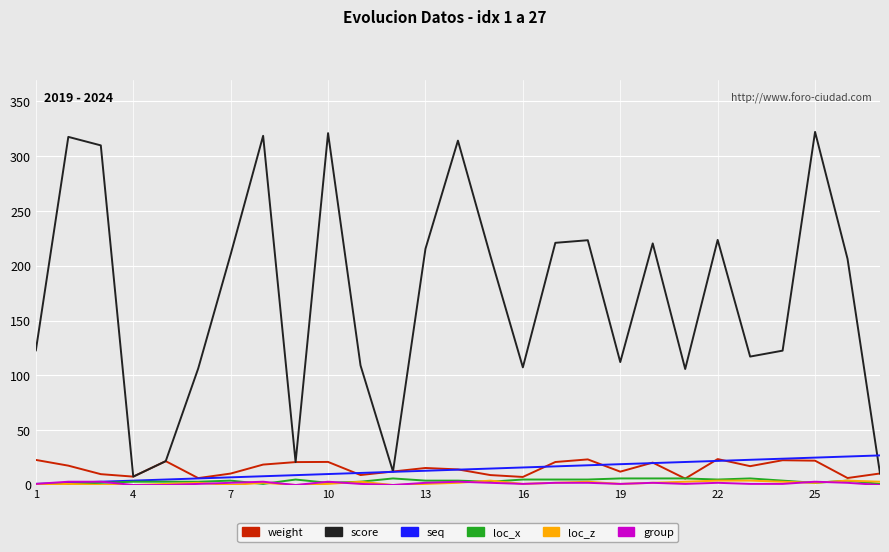

How many lines are shown in the chart?

6